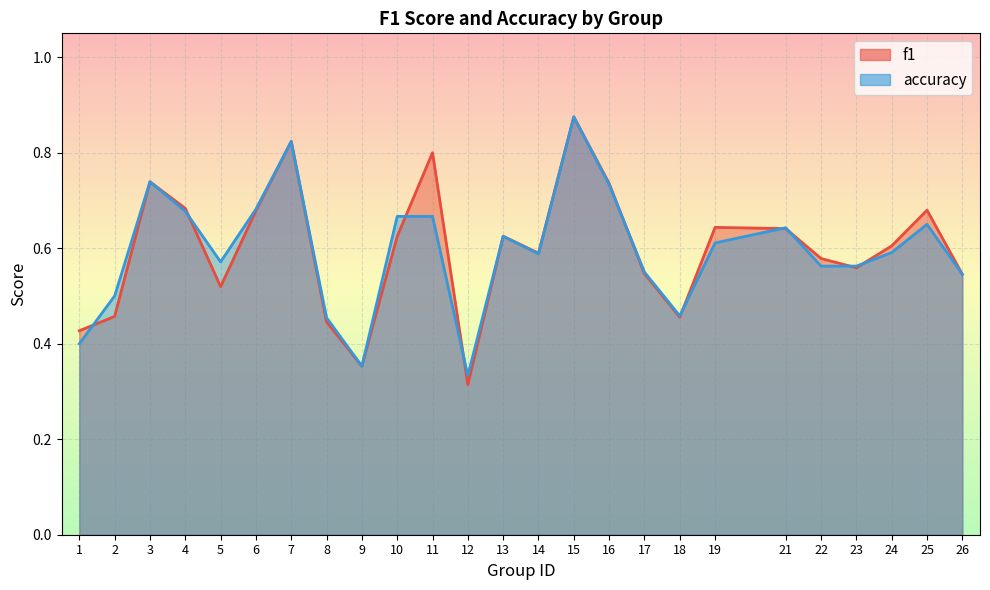

In accuracy, how many points are lower than both neighbors (excluding endpoints)?

5